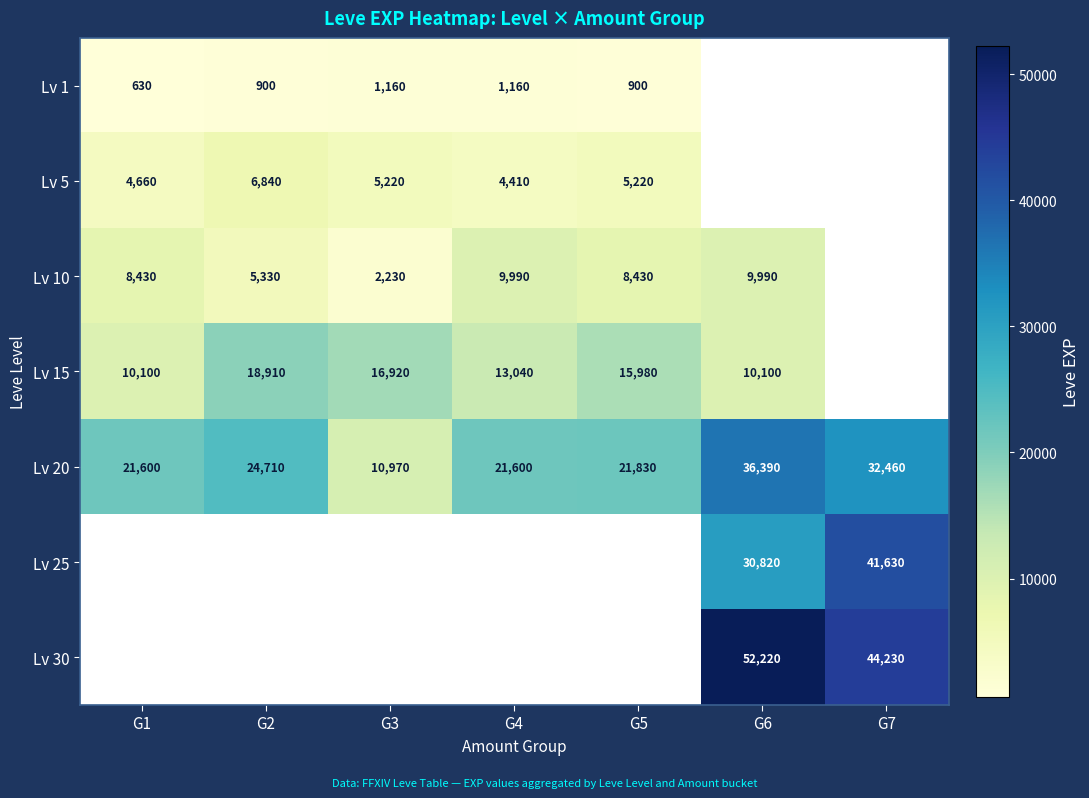

What is the spread (max minus min) of values at G4?

20440.0